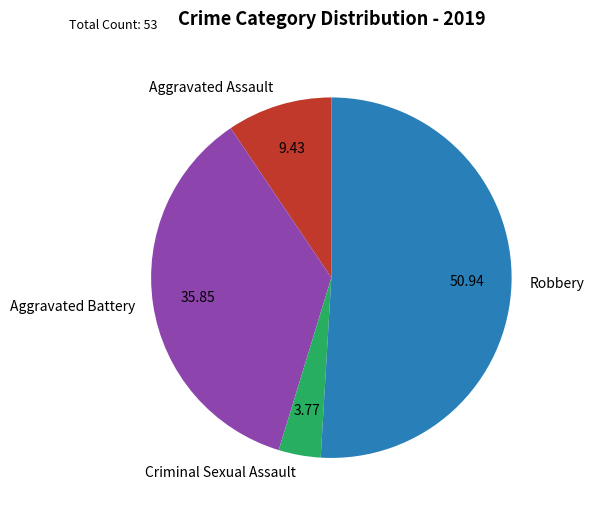

Is there any slice that represents more than half of the pie?

Yes